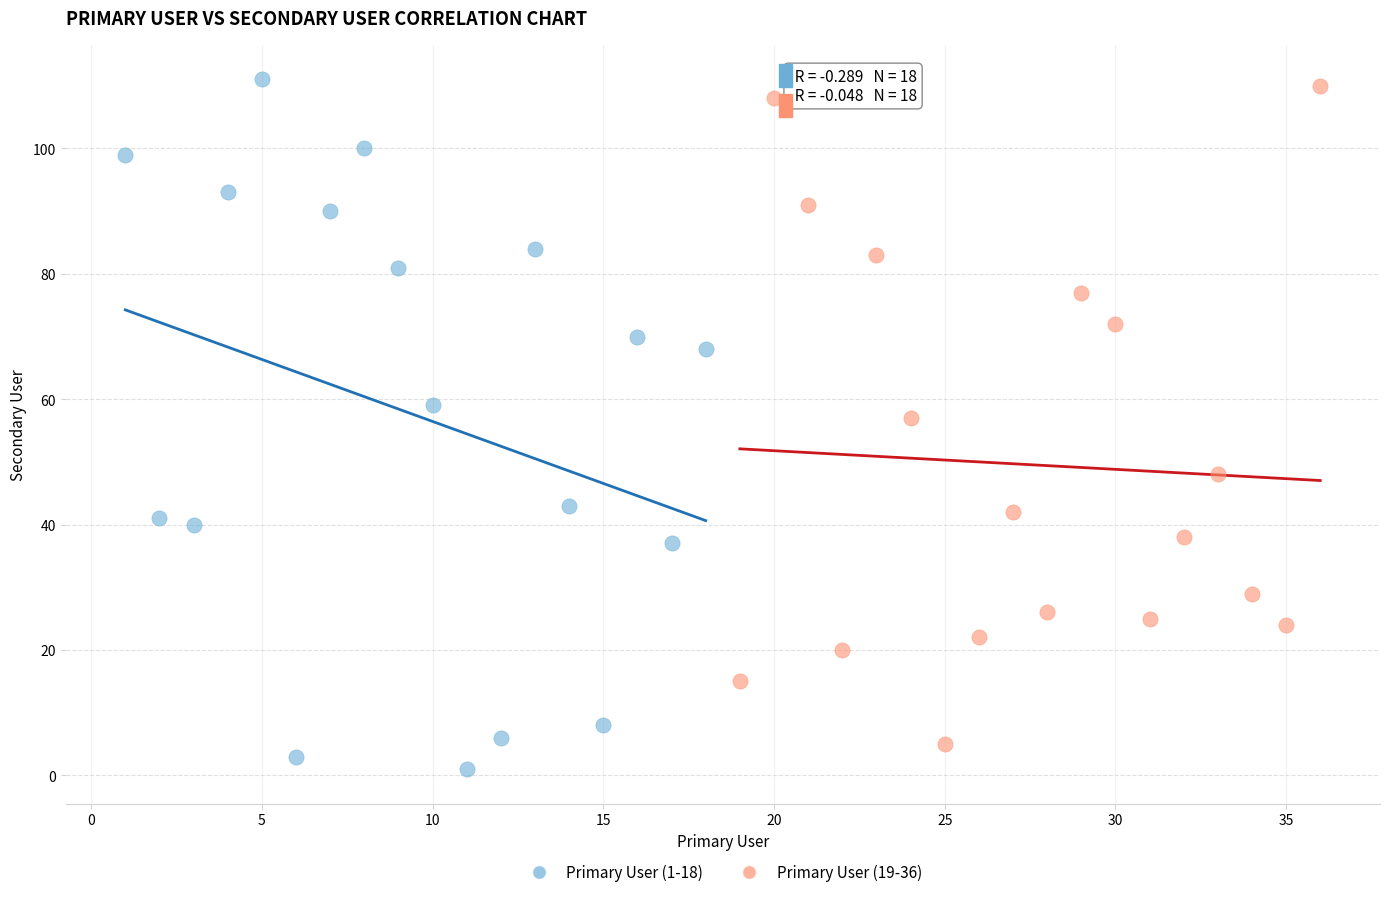

Which series has the largest Y range (max minus min)?

Primary User (1-18)